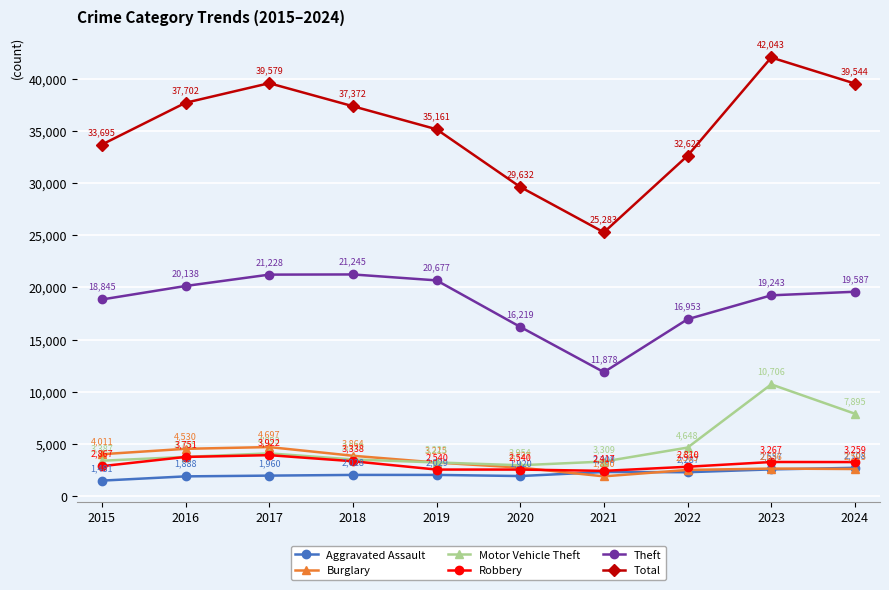

What is the difference between the second highest and second lowest values in the Burglary series?

2025